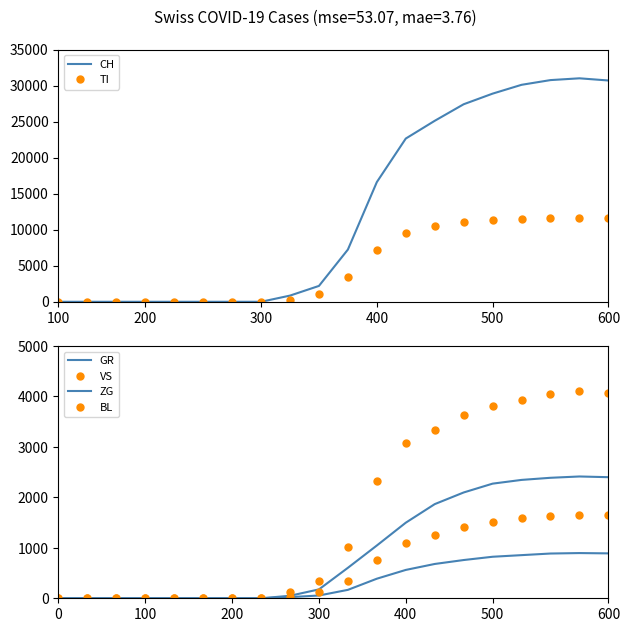

Does the chart have visible grid lines?

No